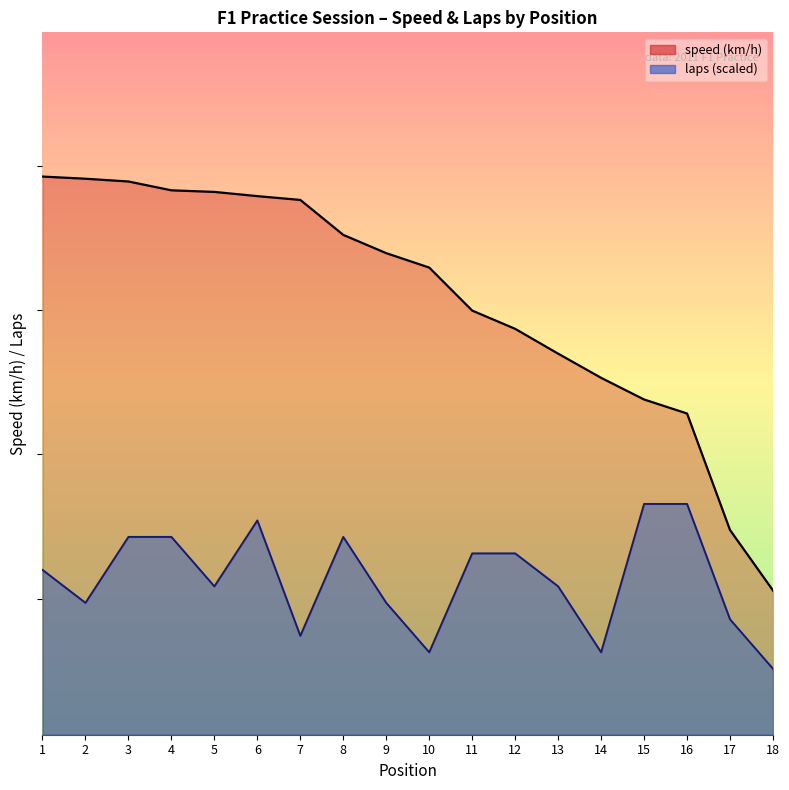

Is it true that speed equals 156.4 at 16?

True